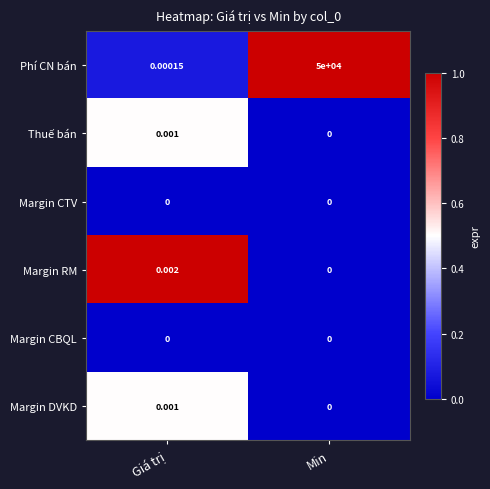

Which category has the highest value across all series?

Min